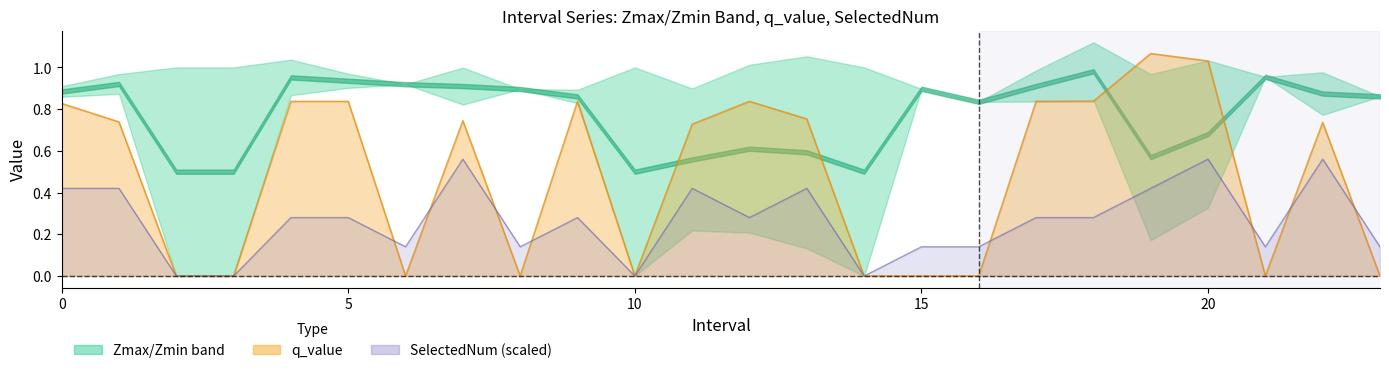

Between 21 and 10, which is larger?

21